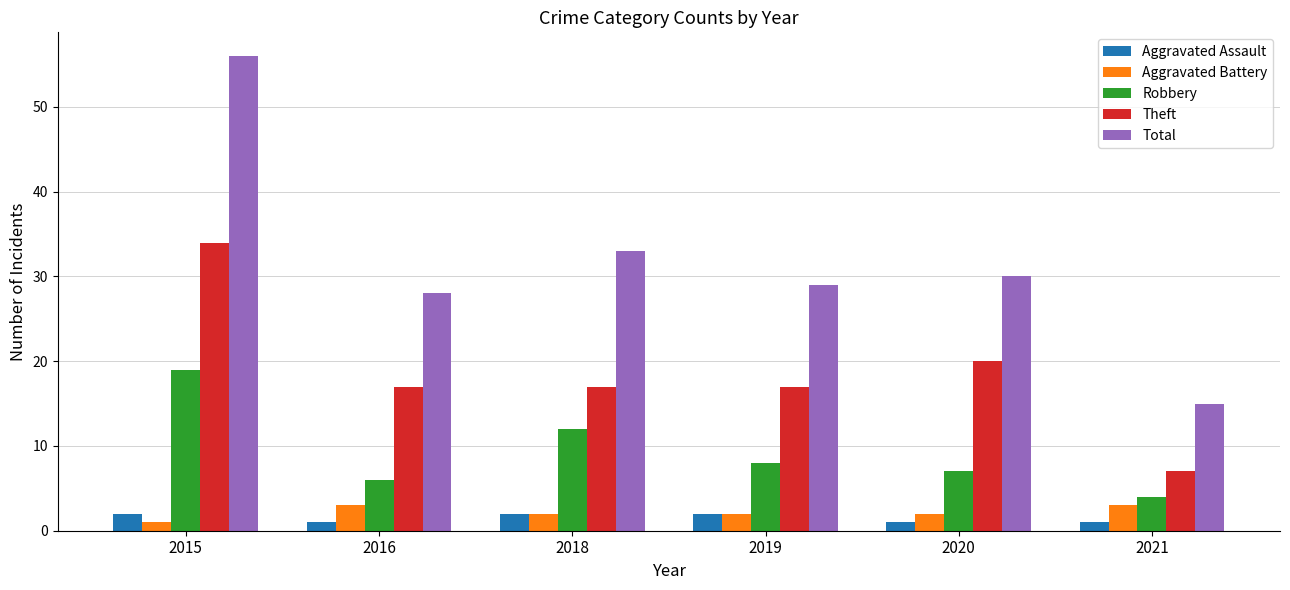

Which series has the largest total across all categories?

Total